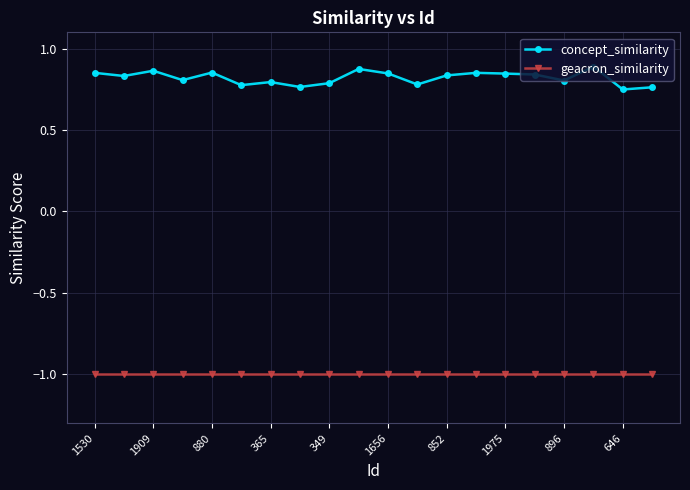

Which series has the widest spread of values?

concept_similarity